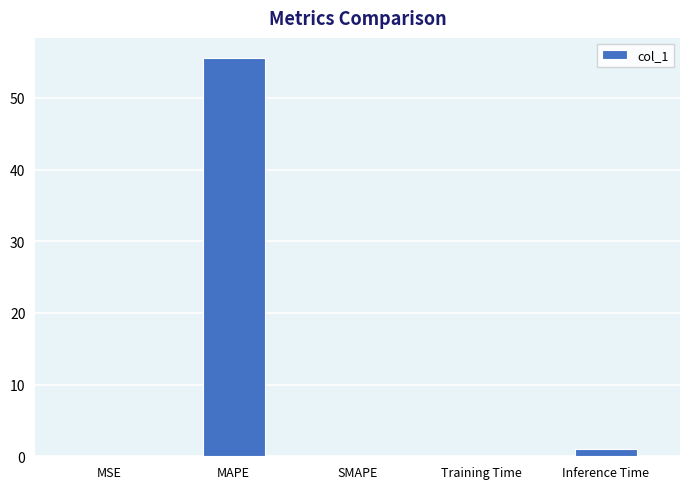

Are the bars grouped side by side (vs. stacked)?

No